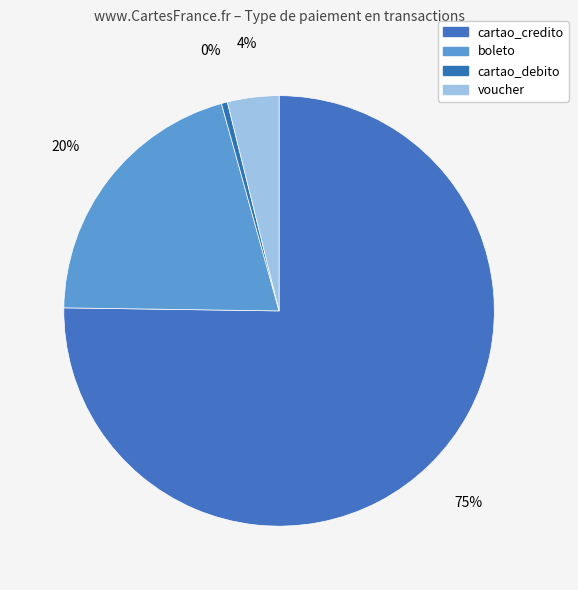

To the nearest percent, what percentage of the pie is cartao_credito?

75%